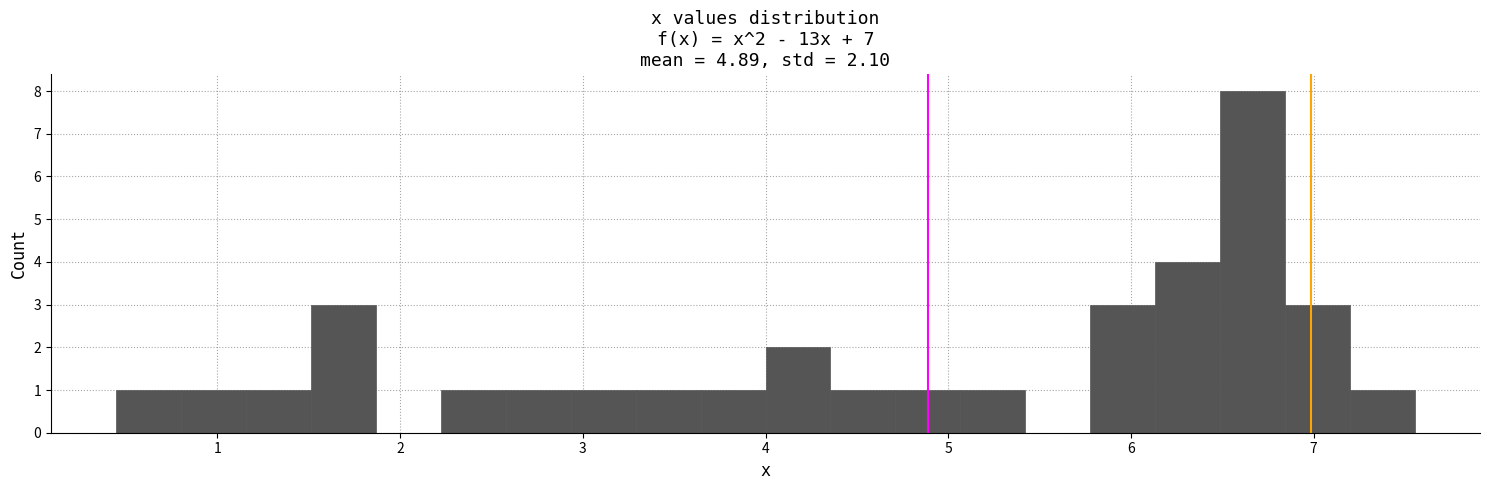

Read against the x-axis, roughly where is the centre of the tallest bar?

6.7